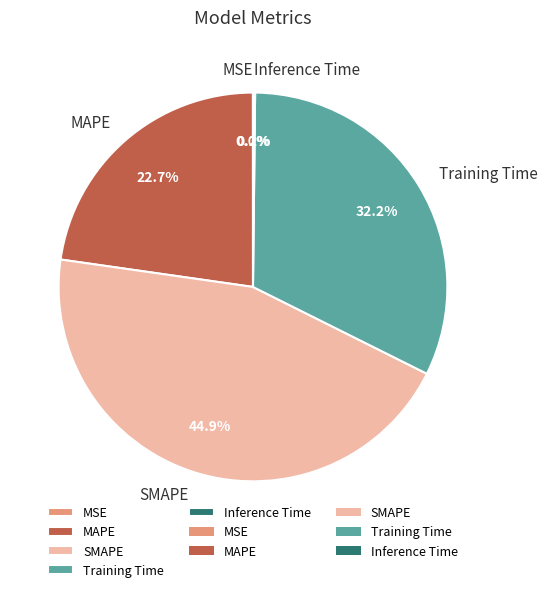

Is there a majority slice in this chart?

No